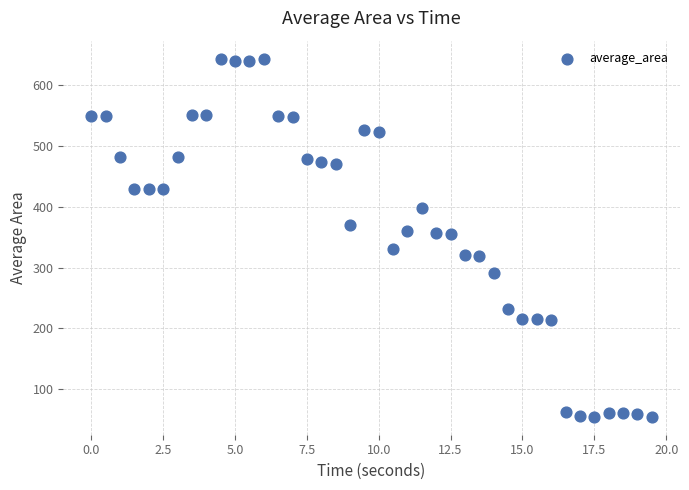

What is the range of X values (max minus min)?

19.5